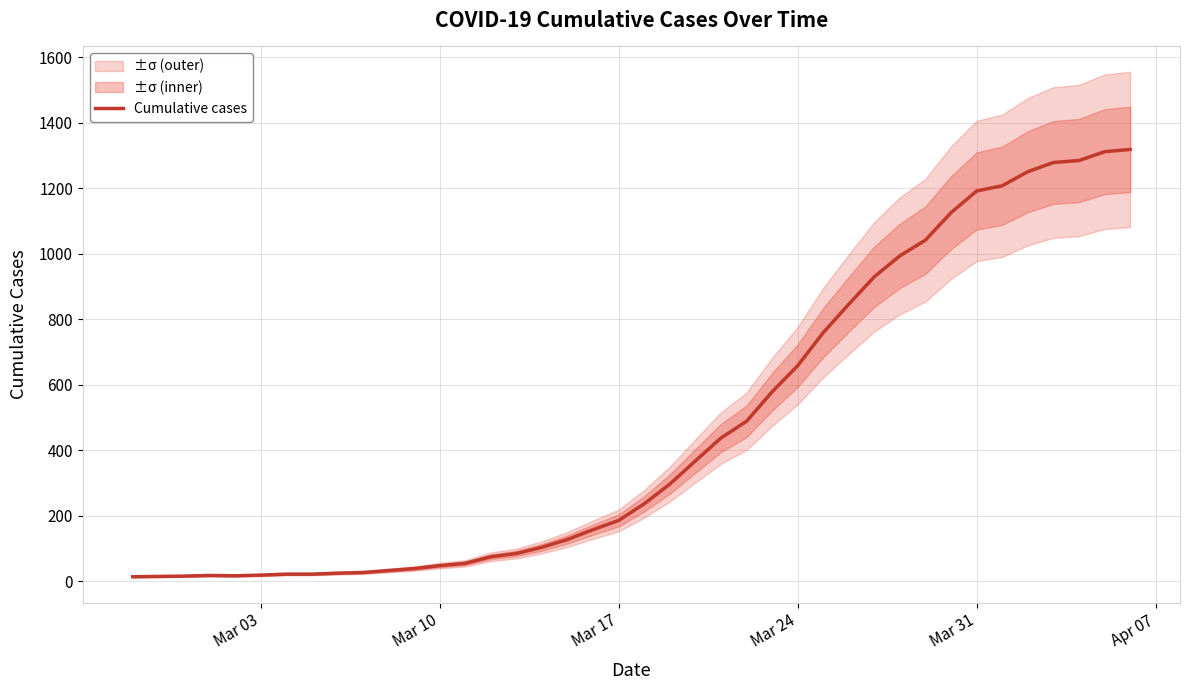

Reading left to right, extract all data points from this chart.

13	14	15	17	16	18	21	21	24	26	32	38	47	54	74	84	103	127	157	185	236	296	367	437	488	578	658	759	846	930	994	1042	1126	1192	1208	1251	1279	1285	1312	1319